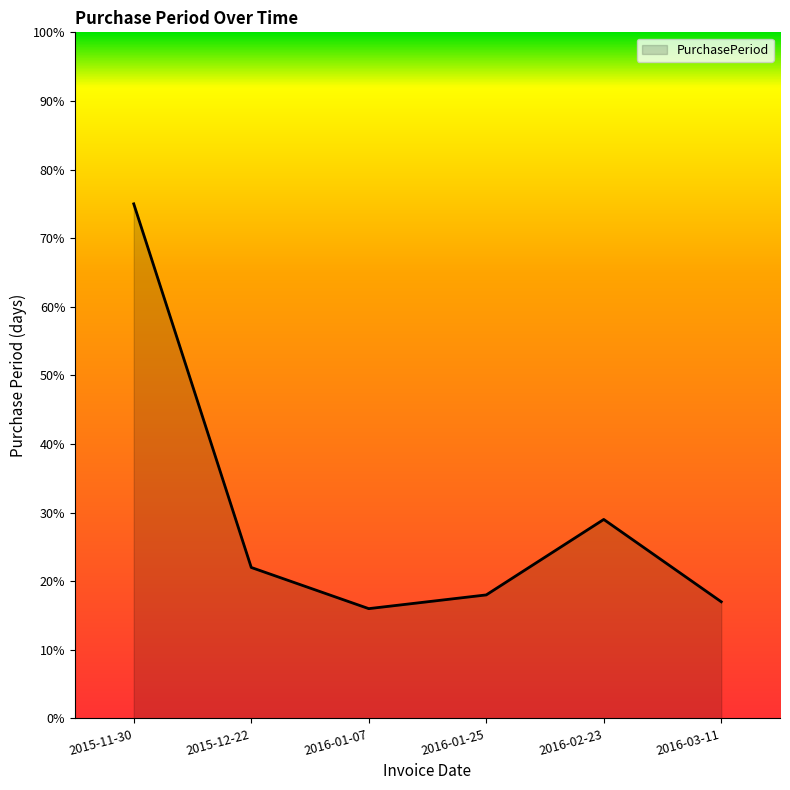

At which label does the data first exceed 22?

2015-11-30